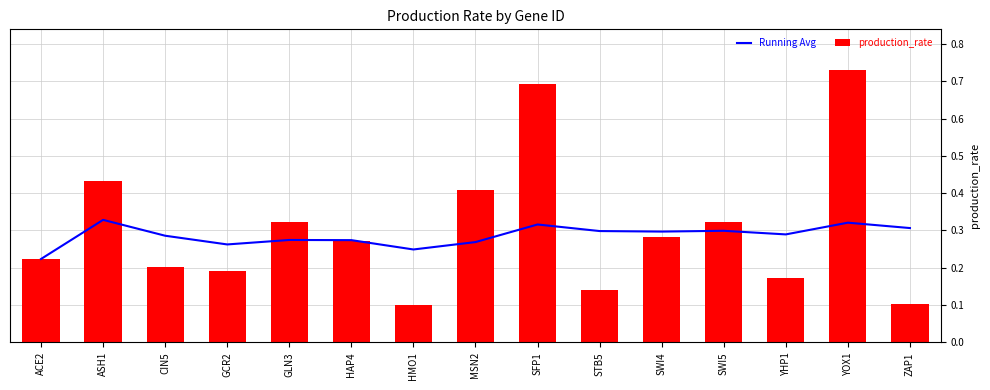

Is it true that Running Avg equals 0.3 at GCR2?

True